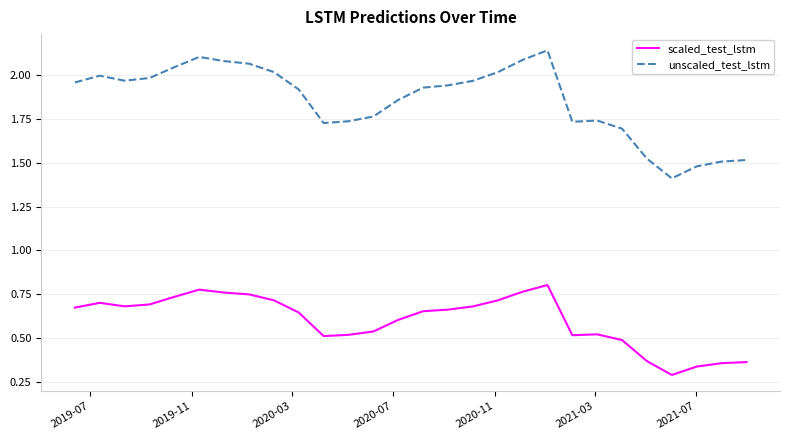

Rank the series by their maximum value, from highest to lowest.

unscaled_test_lstm, scaled_test_lstm